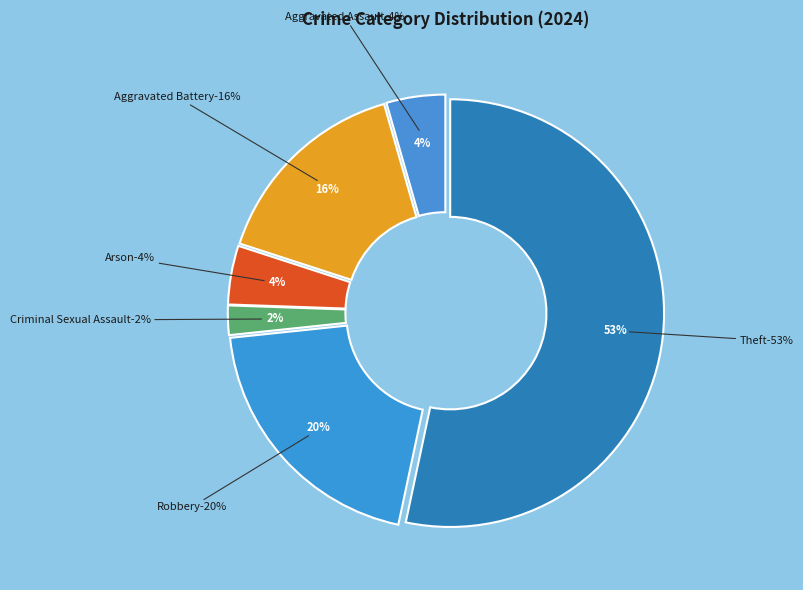

Which slice is the largest?

Theft